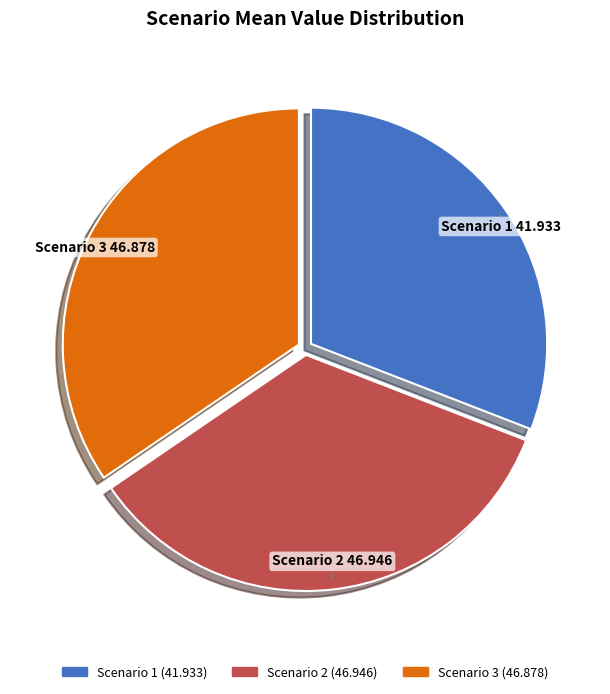

Count the number of slices in the pie.

3